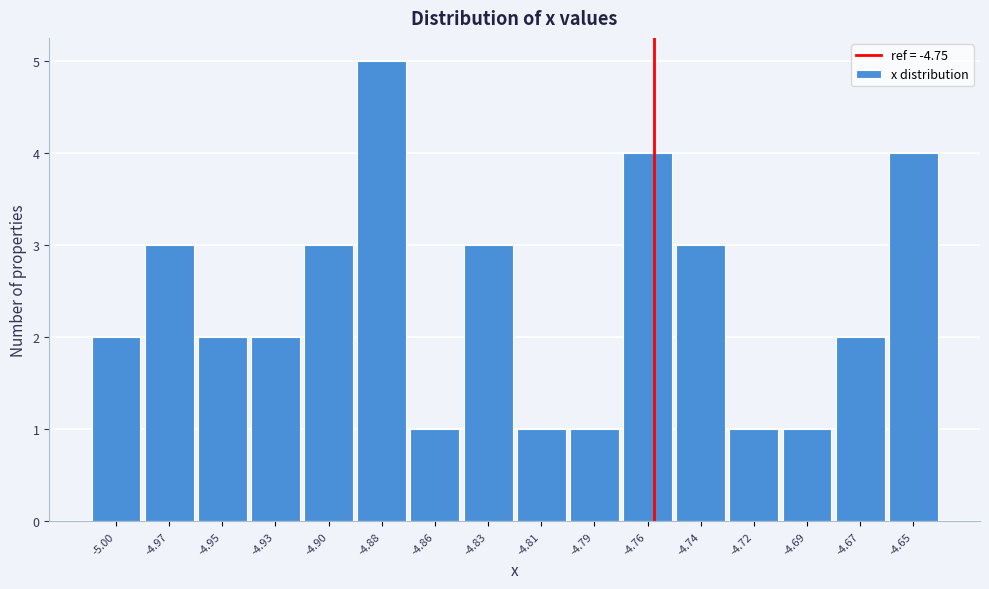

Reading left to right, transcribe all the data shown in this chart.

-5.00=2	-4.97=3	-4.95=2	-4.93=2	-4.90=3	-4.88=5	-4.86=1	-4.83=3	-4.81=1	-4.79=1	-4.76=4	-4.74=3	-4.72=1	-4.69=1	-4.67=2	-4.65=4